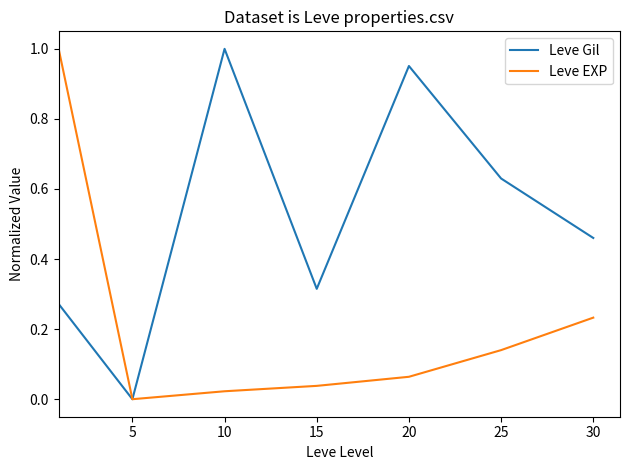

Which series has the largest total across all categories?

Leve Gil